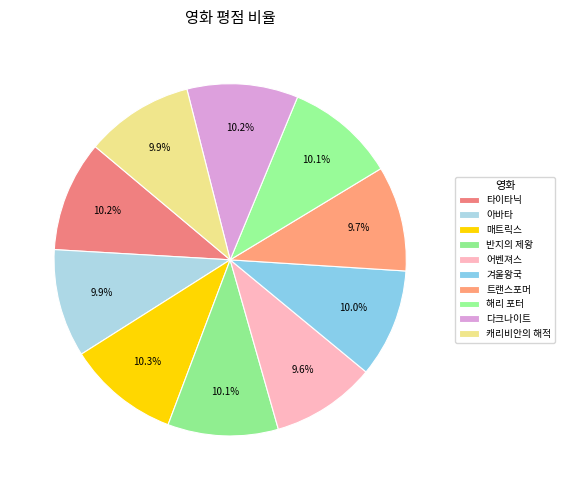

How many segments does this pie chart have?

10